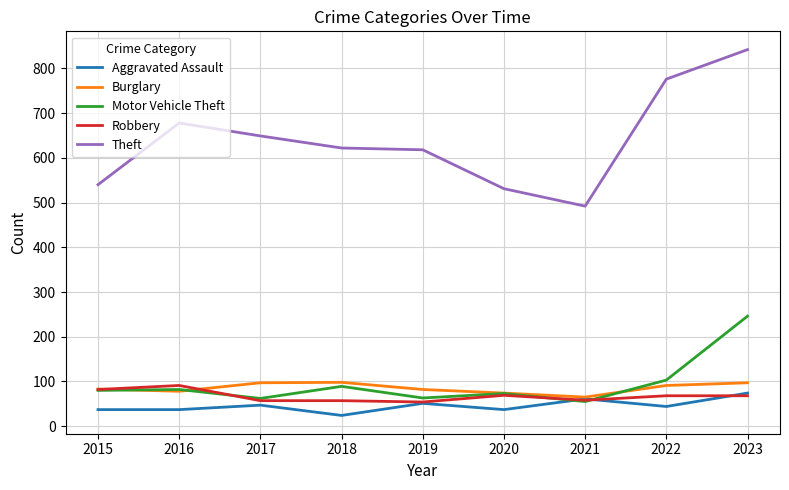

What is the difference between the maximum and second lowest values in the Motor Vehicle Theft series?

184